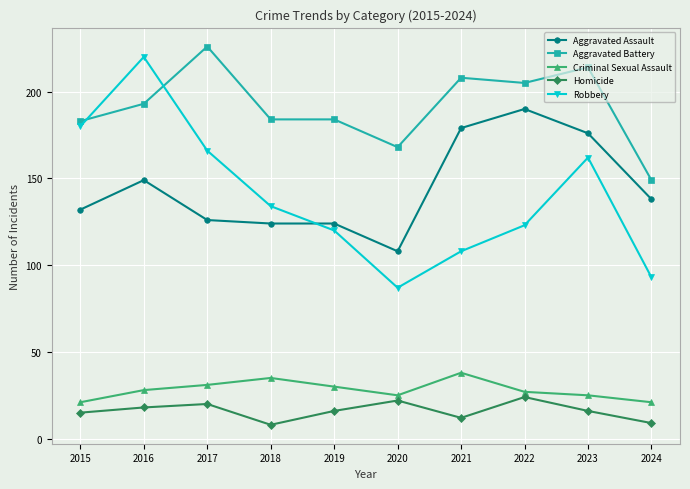

At which label does Homicide first exceed 16?

2016